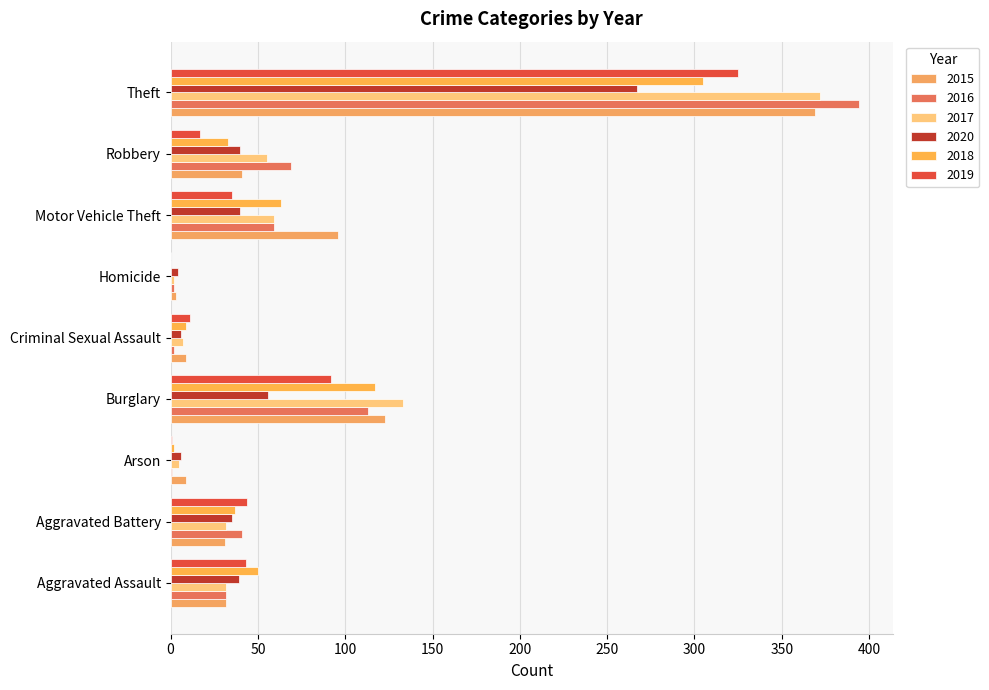

Count the number of data series in this chart.

6